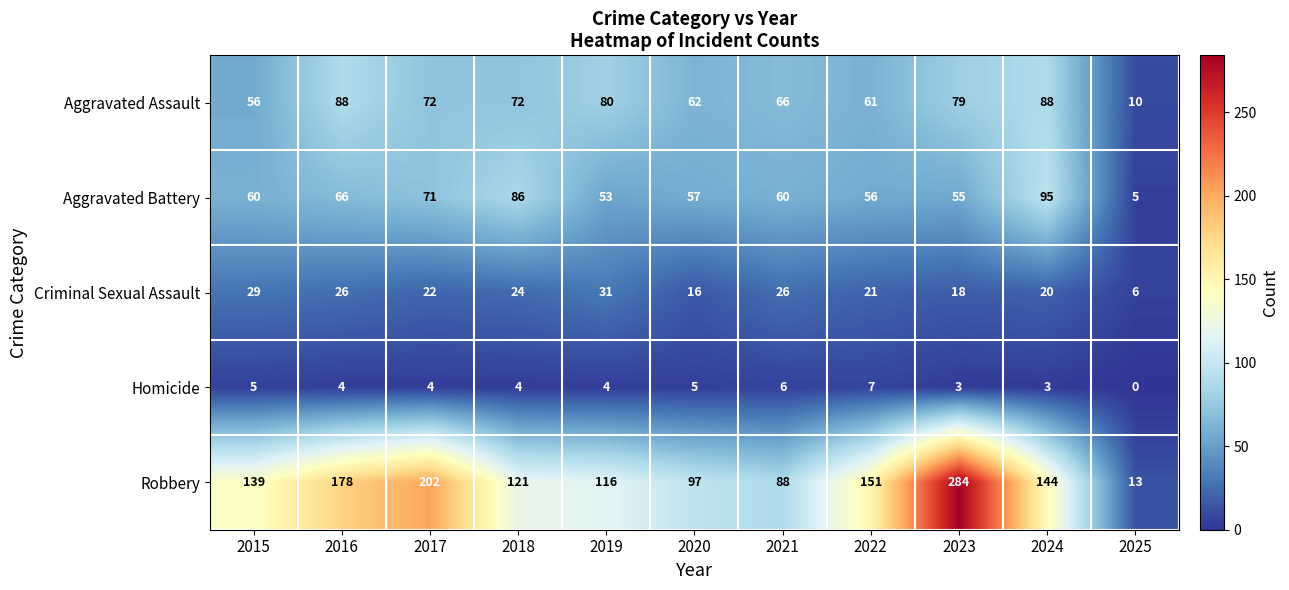

Which series has the widest spread of values?

Robbery